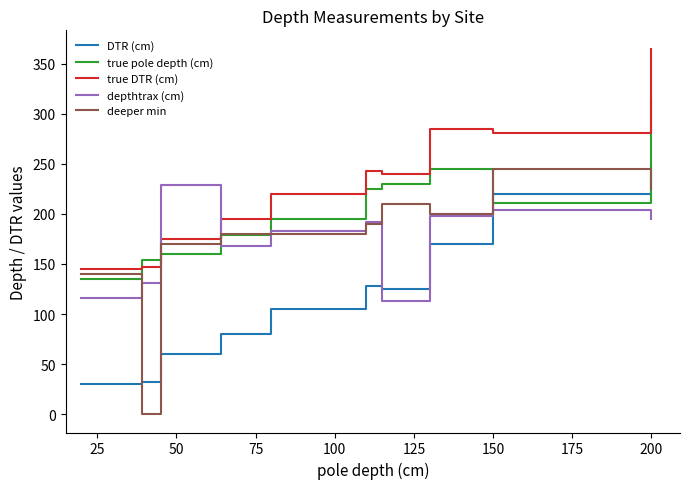

What is the difference between the maximum and minimum values in the true DTR (cm) series?

220.0